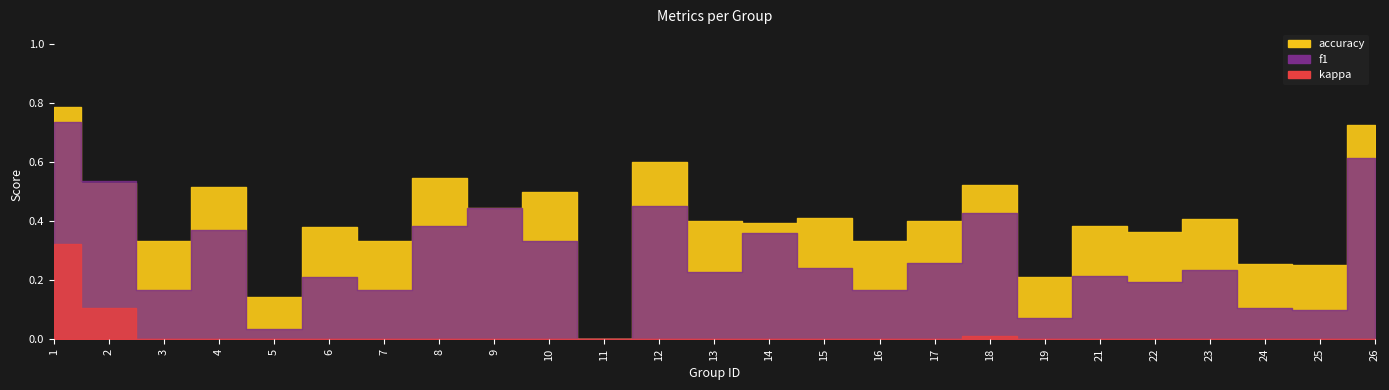

List the series in order of their peak value, highest first.

accuracy, f1, kappa